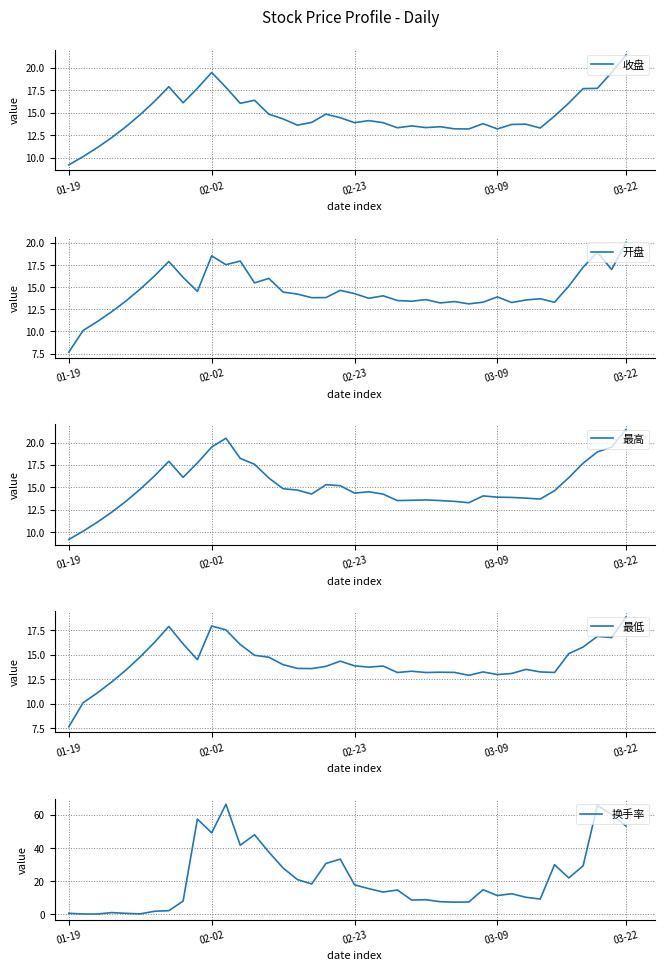

Reading left to right, transcribe all the data shown in this chart.

收盘: 9.2	10.1	11.1	12.2	13.4	14.8	16.3	17.9	16.1	17.7	19.5	17.8	16.1	16.4	14.8	14.3	13.6	13.9	14.8	14.4	13.9	14.1	13.9	13.3	13.5	13.3	13.4	13.2	13.2	13.8	13.2	13.7	13.7	13.3	14.6	16.1	17.7	17.7	19.5	21.4
开盘: 7.7	10.1	11.1	12.2	13.4	14.8	16.3	17.9	16.1	14.5	18.6	17.6	18.0	15.5	16.0	14.4	14.2	13.8	13.8	14.7	14.3	13.8	14.0	13.5	13.4	13.6	13.2	13.4	13.1	13.3	13.9	13.3	13.6	13.7	13.3	15.1	17.3	19.0	17.0	20.1
最高: 9.2	10.1	11.1	12.2	13.4	14.8	16.3	17.9	16.1	17.7	19.5	20.5	18.2	17.6	16.1	14.8	14.7	14.3	15.3	15.2	14.4	14.5	14.2	13.5	13.6	13.6	13.5	13.4	13.3	14.1	13.9	13.9	13.8	13.7	14.6	16.1	17.7	19.0	19.5	21.4
最低: 7.7	10.1	11.1	12.2	13.4	14.8	16.3	17.9	16.1	14.5	17.9	17.6	16.1	15.0	14.8	14.0	13.6	13.6	13.8	14.4	13.9	13.8	13.9	13.2	13.3	13.2	13.2	13.2	12.9	13.3	13.0	13.1	13.5	13.3	13.2	15.1	15.8	16.9	16.8	18.9
换手率: 0.7	0.3	0.2	1.1	0.6	0.3	1.9	2.2	8.0	57.5	49.2	66.5	41.7	48.1	37.6	28.0	21.0	18.4	30.7	33.4	17.9	15.5	13.5	14.7	8.7	8.9	7.7	7.4	7.5	14.9	11.4	12.5	10.3	9.3	30.0	22.0	29.3	65.8	60.4	53.3